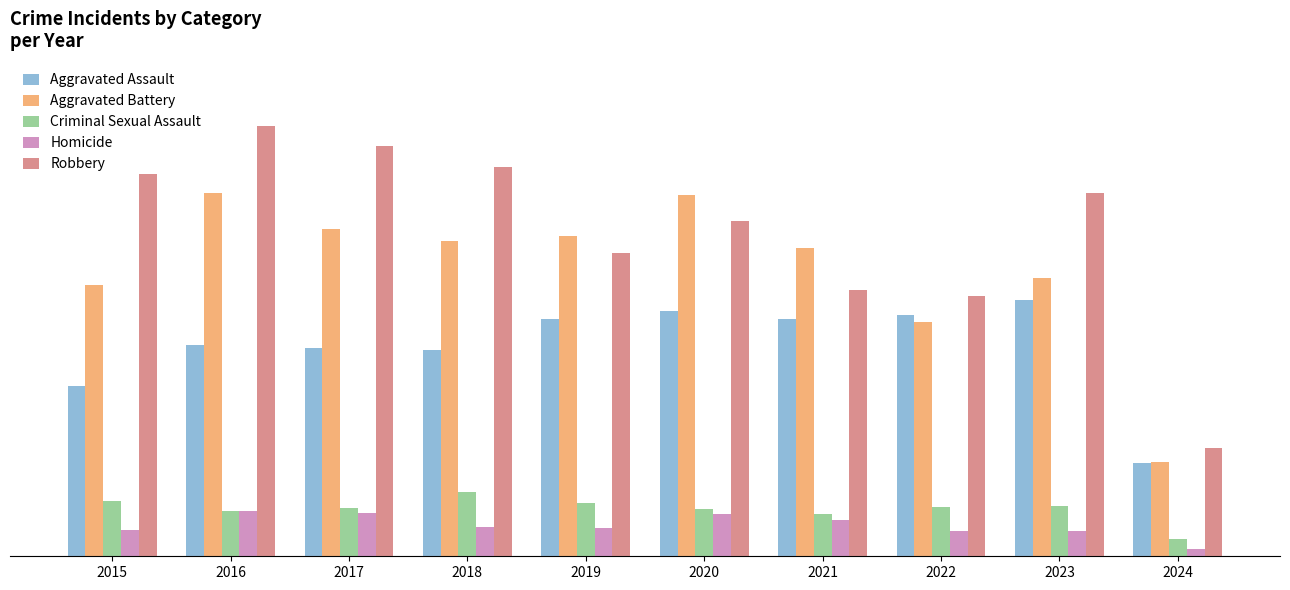

Are the bars horizontal?

No